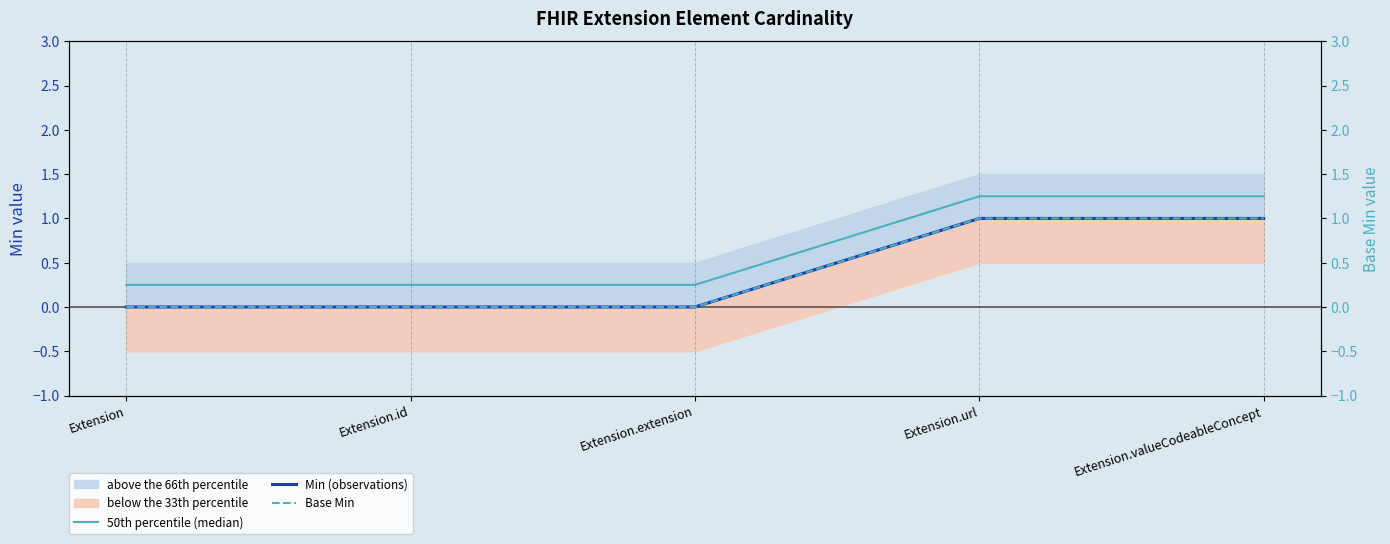

Rank the series by their maximum value, from lowest to highest.

Min (observations), Base Min, 50th percentile (median)